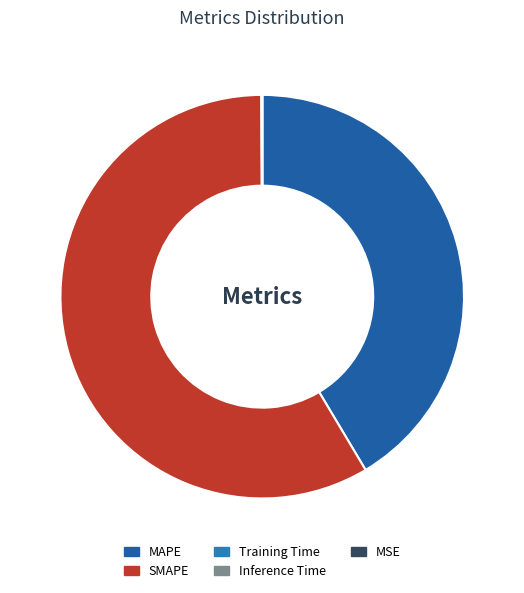

Approximately how many times larger is the value at MAPE compared to SMAPE?

0.7